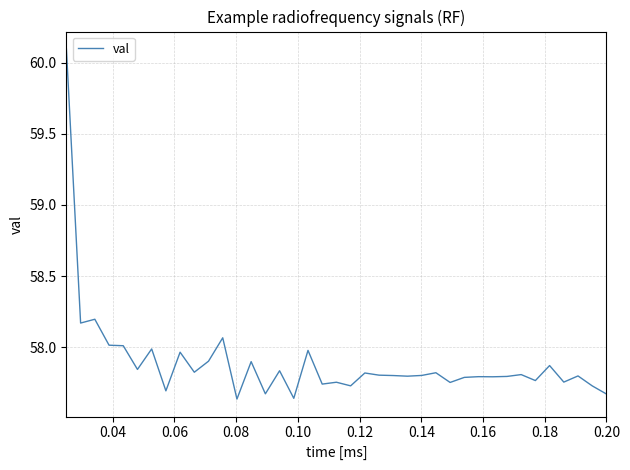

What is the maximum value shown in the chart?

60.1